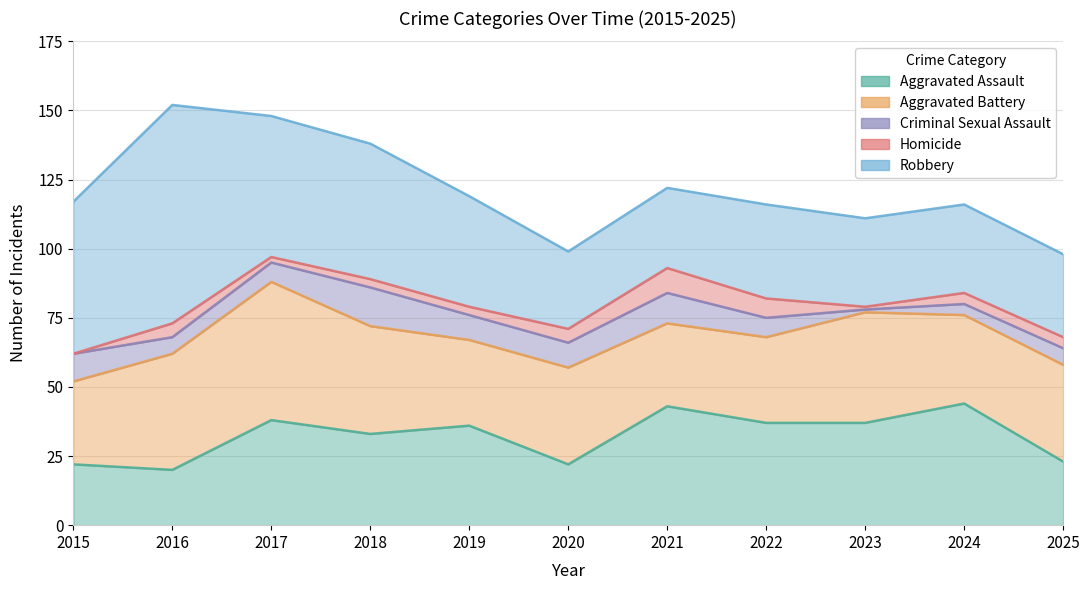

How many data points does each series have?

11